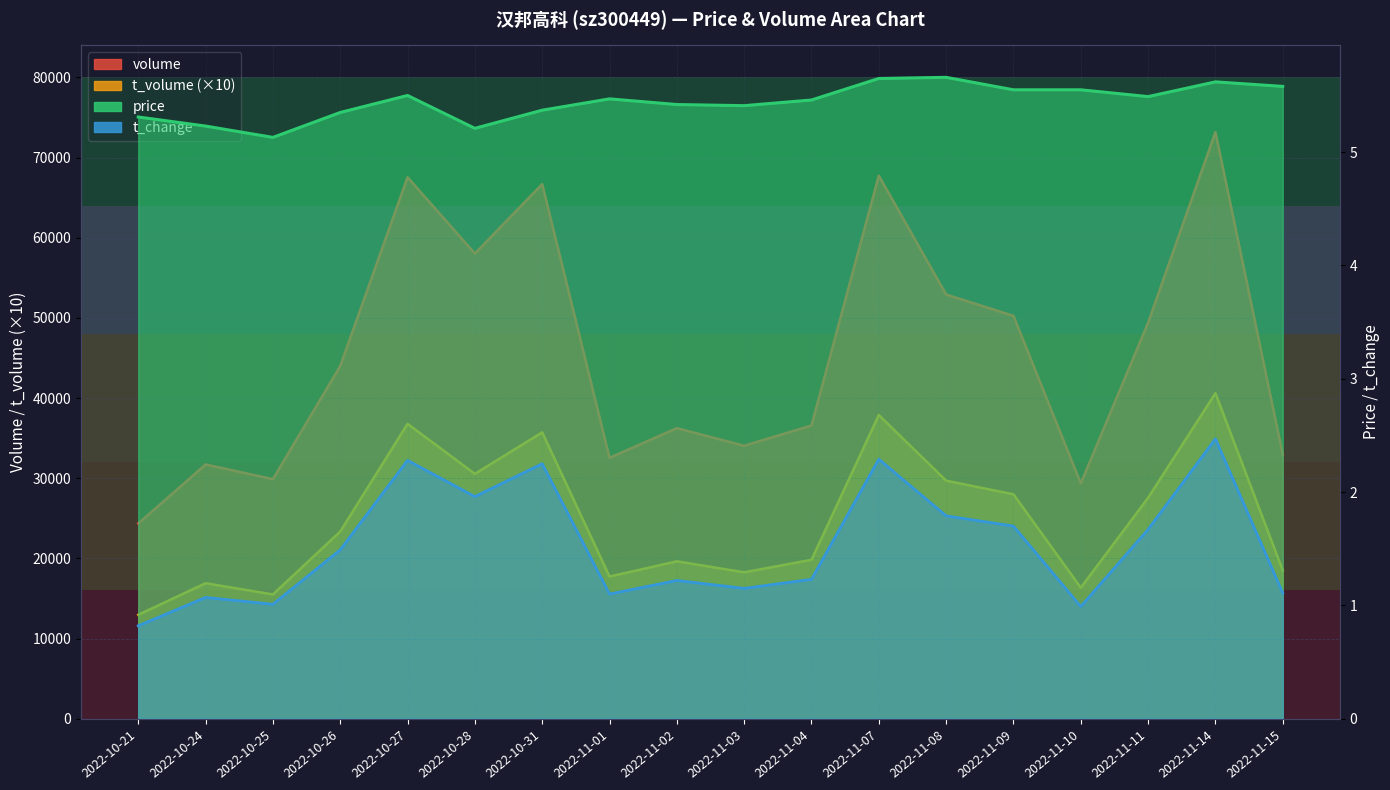

What is the difference between the maximum and minimum values in the volume series?

48824.0